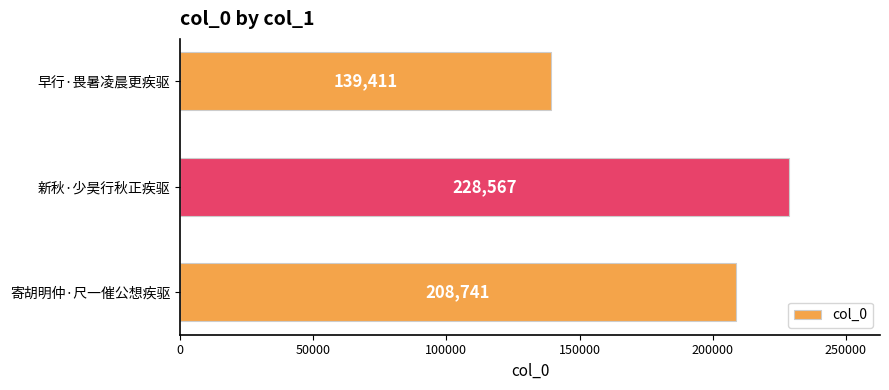

What is the average value?

192240